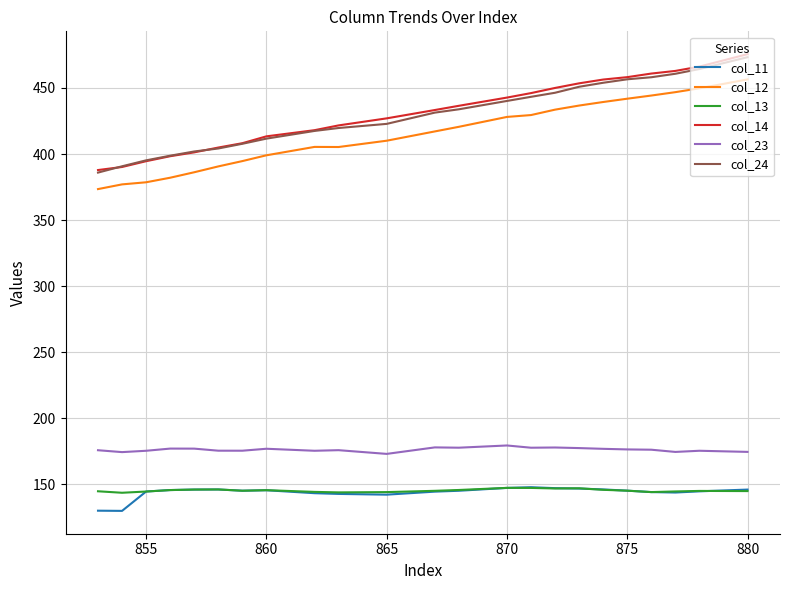

What is the smallest value displayed?

129.7